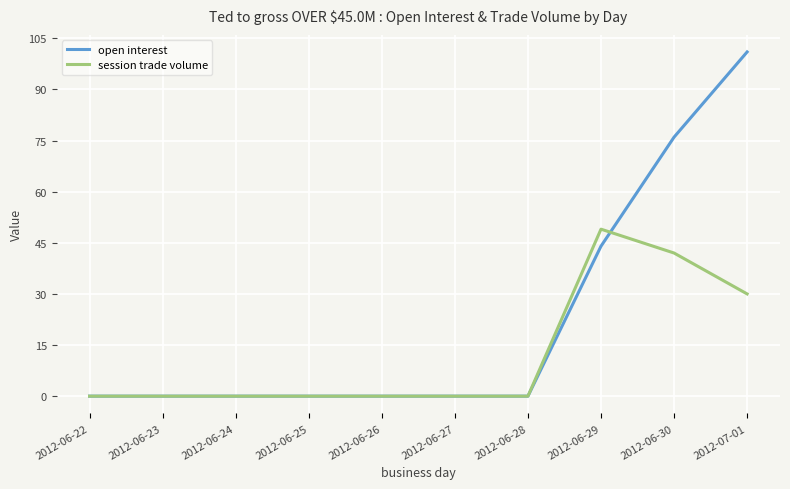

What are all the series names shown in the legend?

open interest, session trade volume